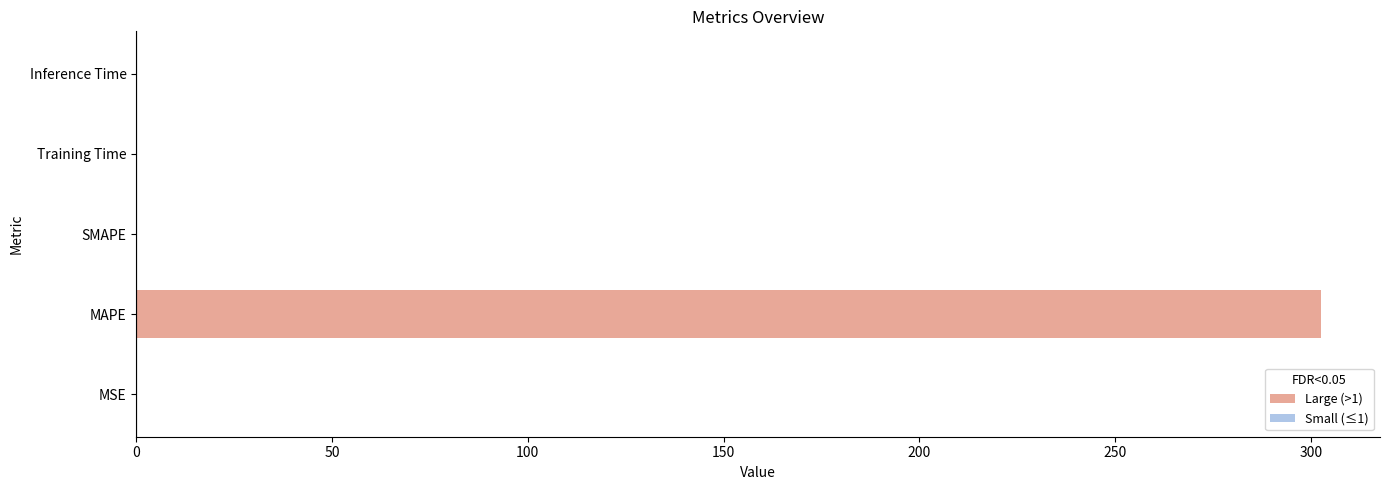

True or false: the data shows 0.0 at Inference Time.

True